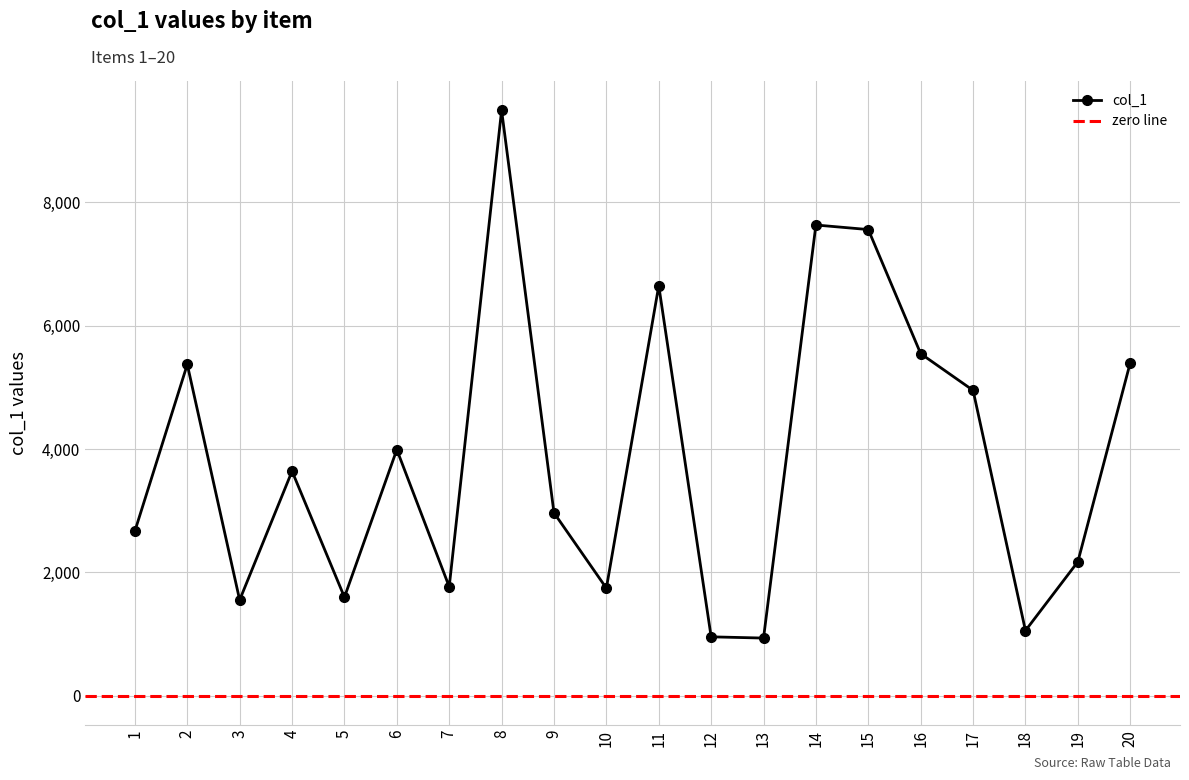

What is the difference between the maximum and second lowest values?

8537